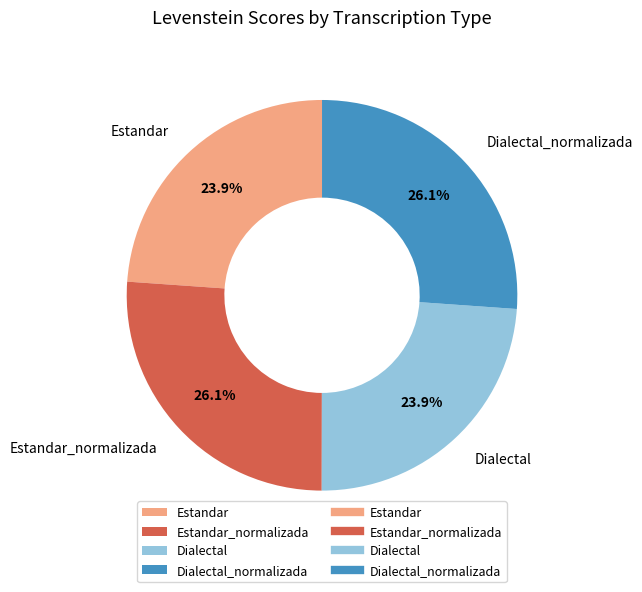

Approximately how many times larger is the value at Dialectal compared to Dialectal_normalizada?

0.9